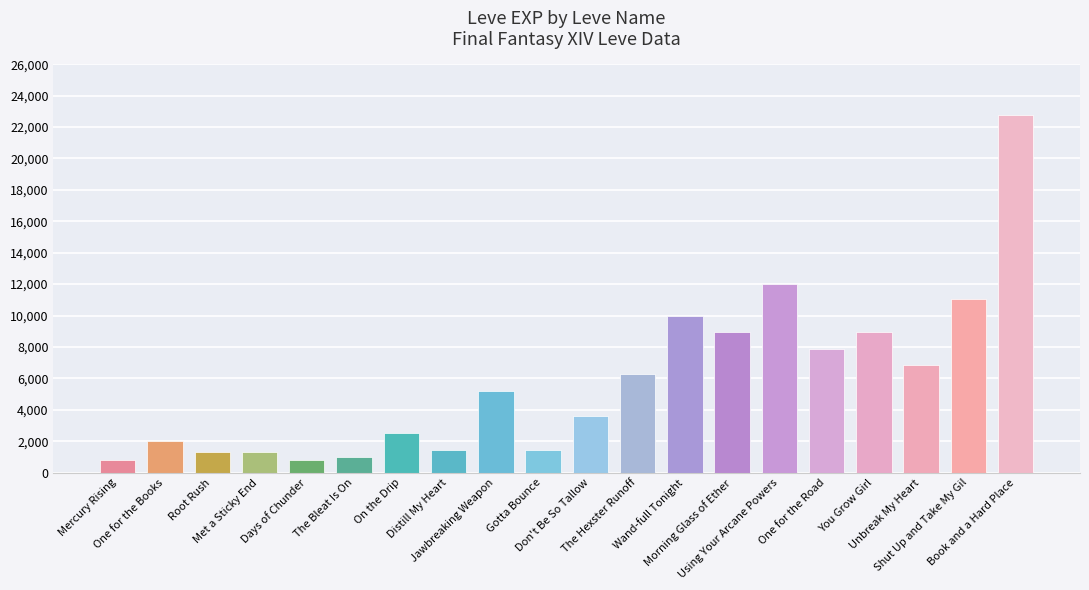

Read the value at Using Your Arcane Powers, to the nearest 10.

12030